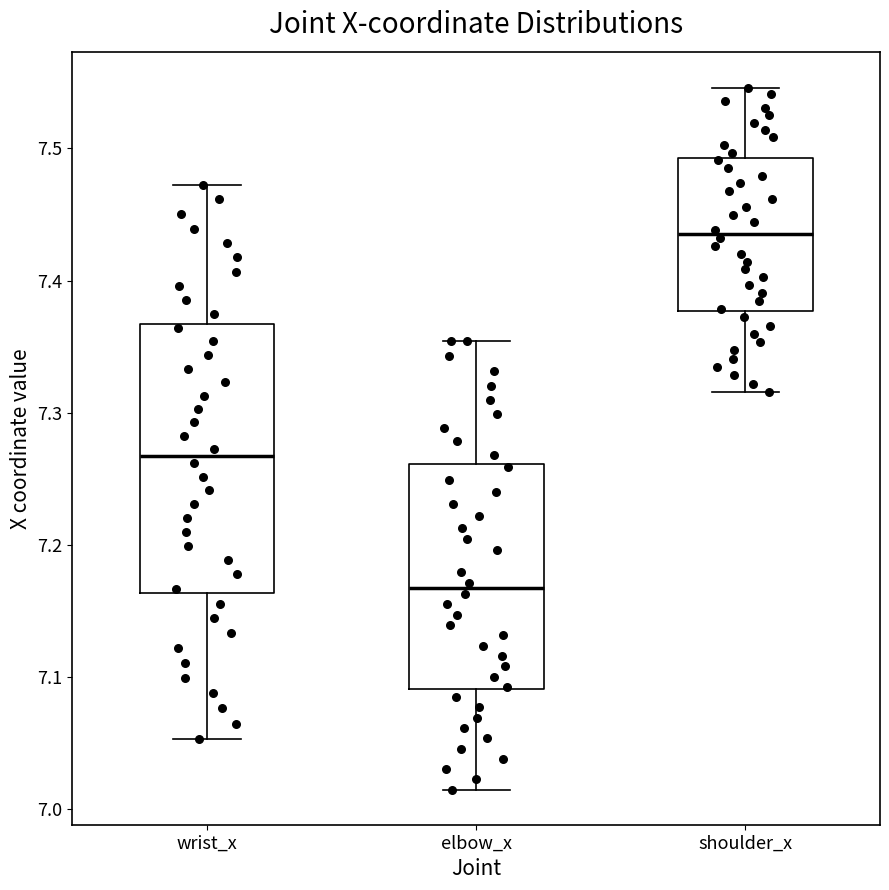

Where is the lower edge of the box for elbow_x on the y-axis? The values are not printed on the chart, so give them approximately, as read against the axis.

7.09